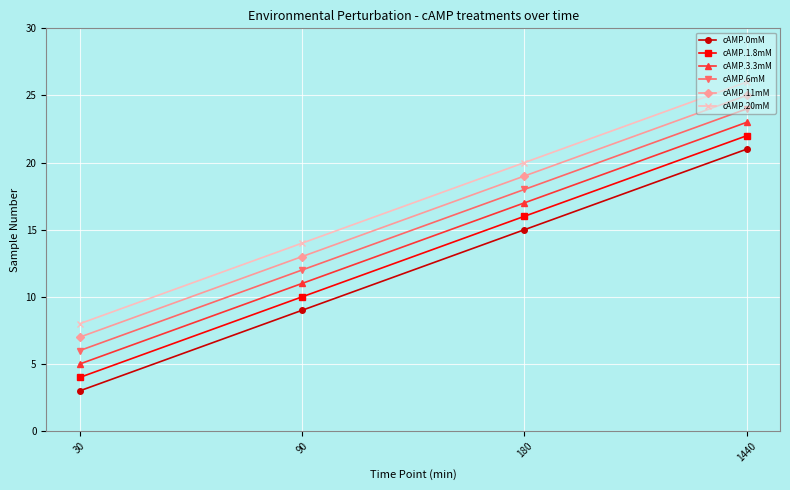

What is the greatest value displayed?

26